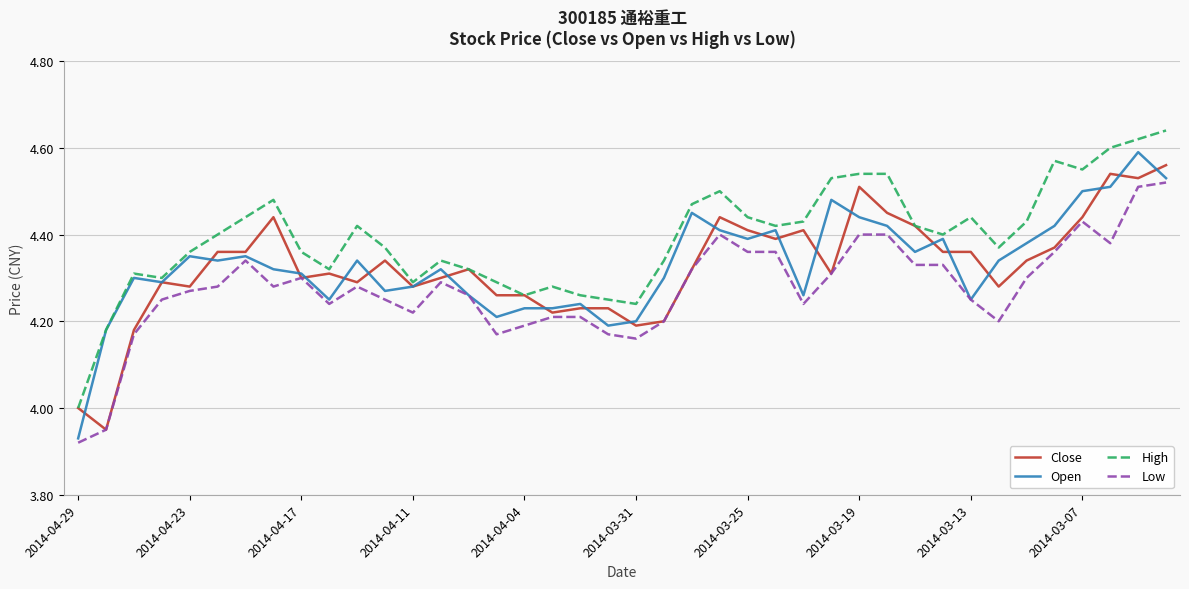

Which series has the largest total across all categories?

High